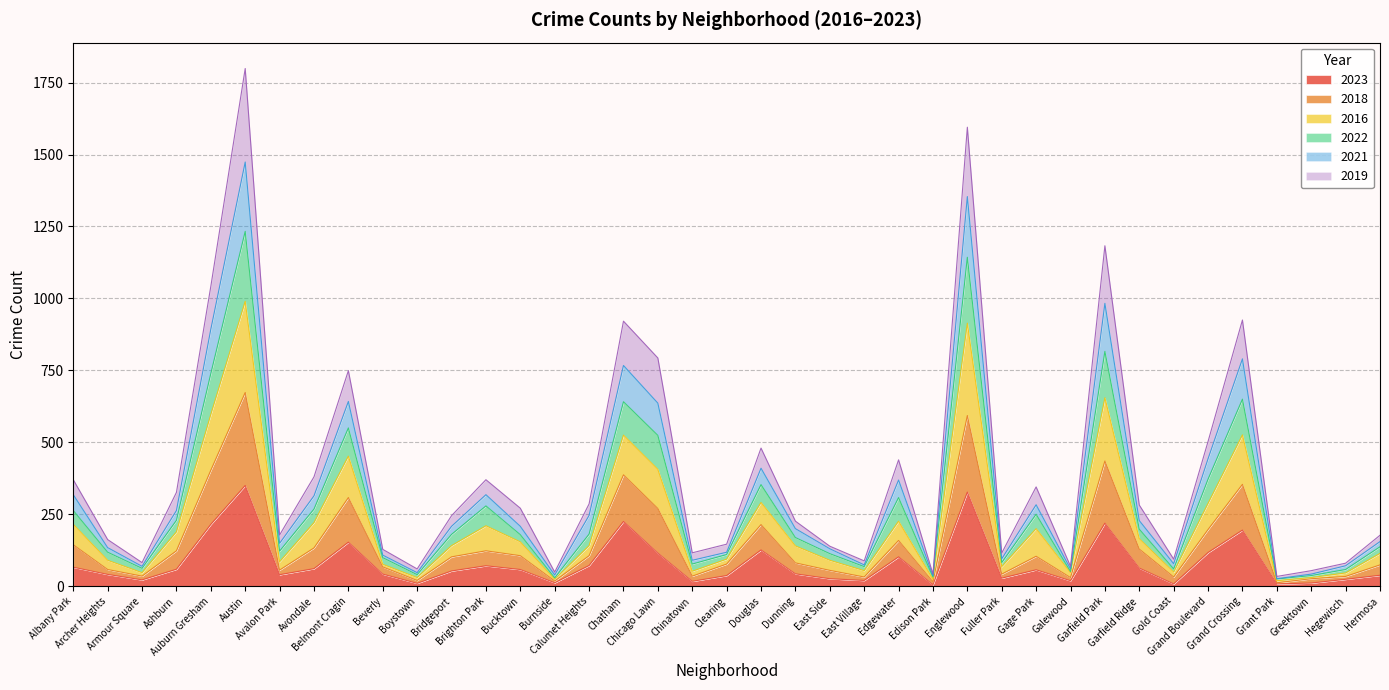

What is the maximum value for 2023?

350